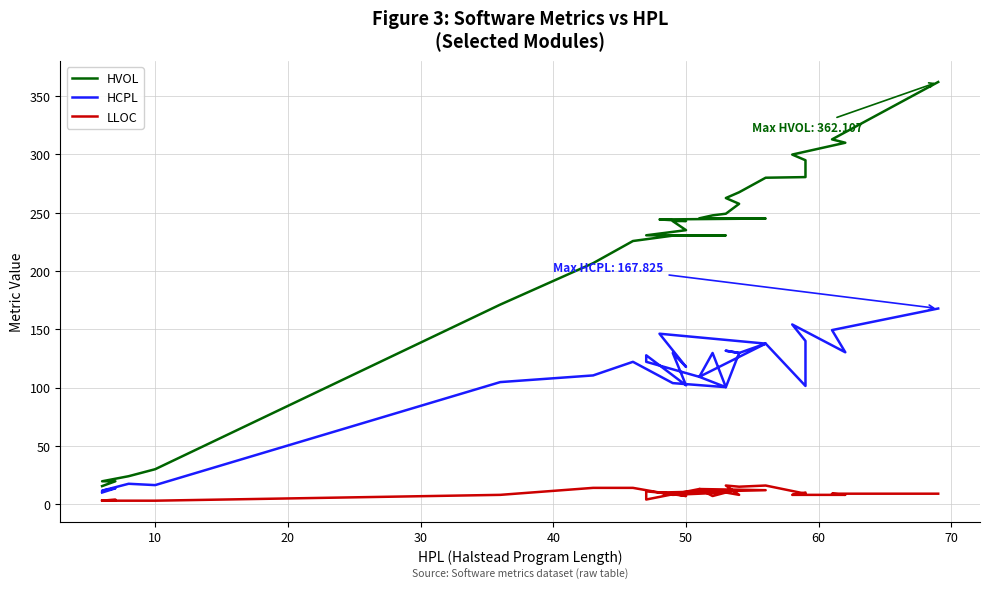

Rank the series by their maximum value, from highest to lowest.

HVOL, HCPL, LLOC